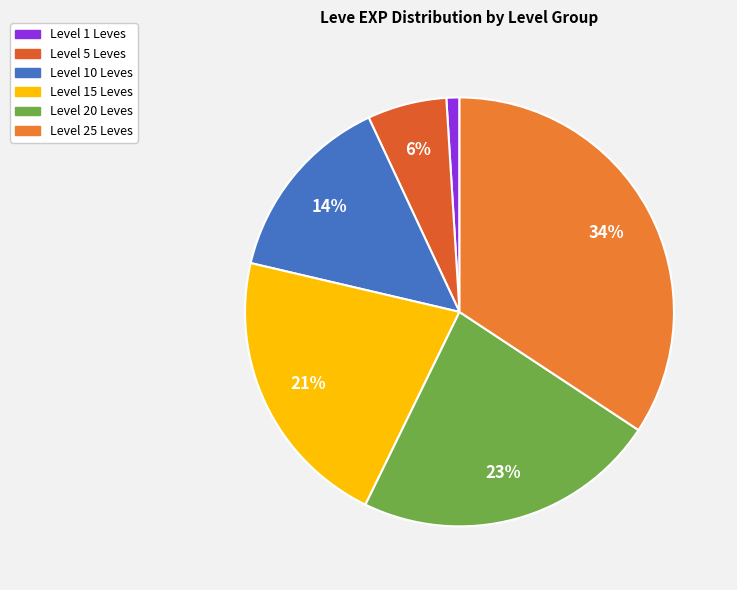

How many slices are in this pie chart?

6